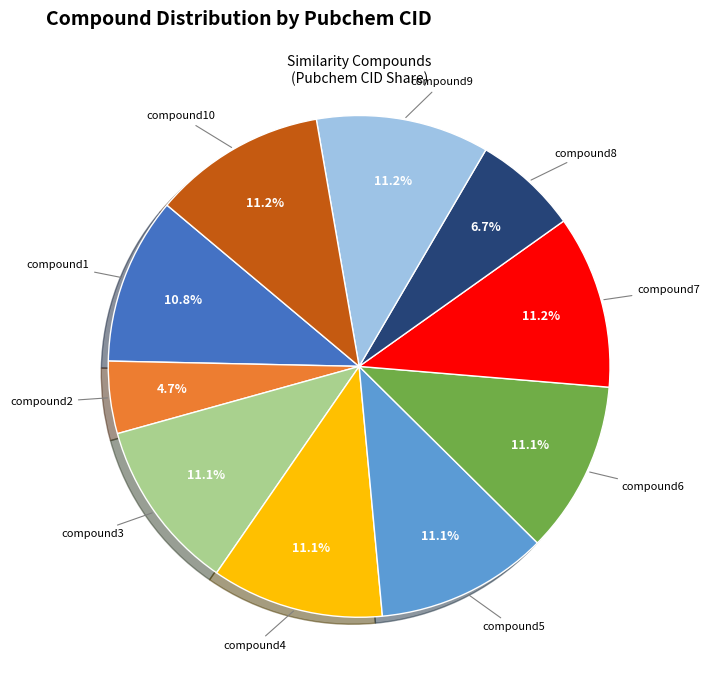

Is there any slice that represents more than half of the pie?

No